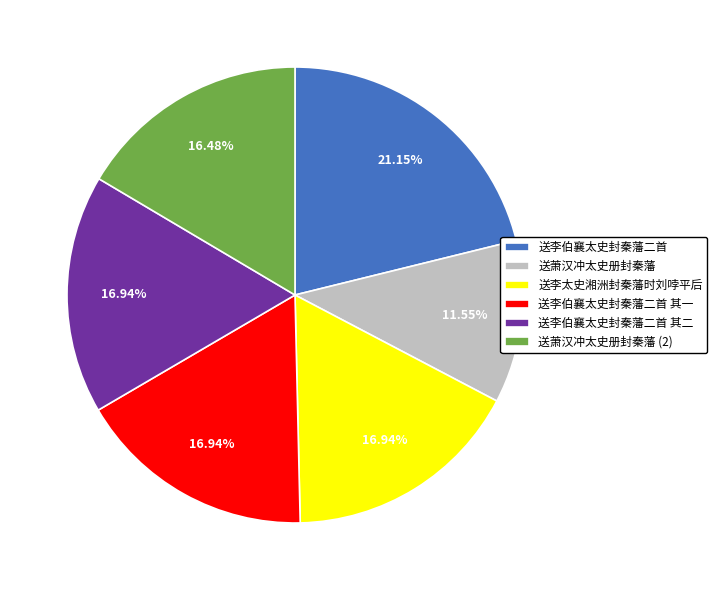

What percentage do 送李太史湘洲封秦藩时刘哱平后 and 送萧汉冲太史册封秦藩 together represent?

28.5%